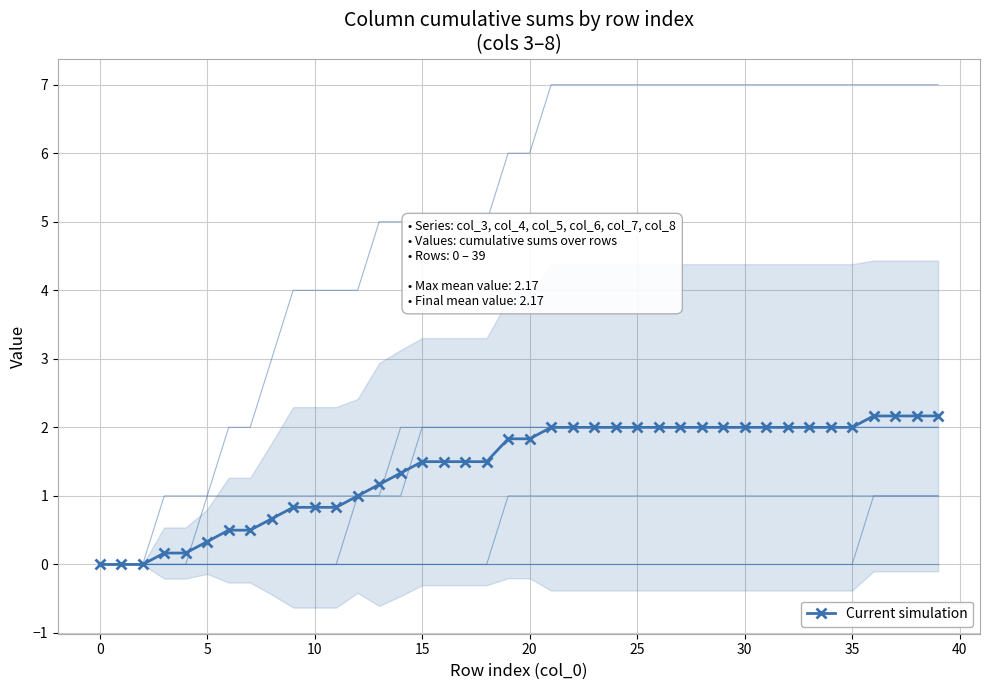

Is this an area chart (filled region under the line)?

No